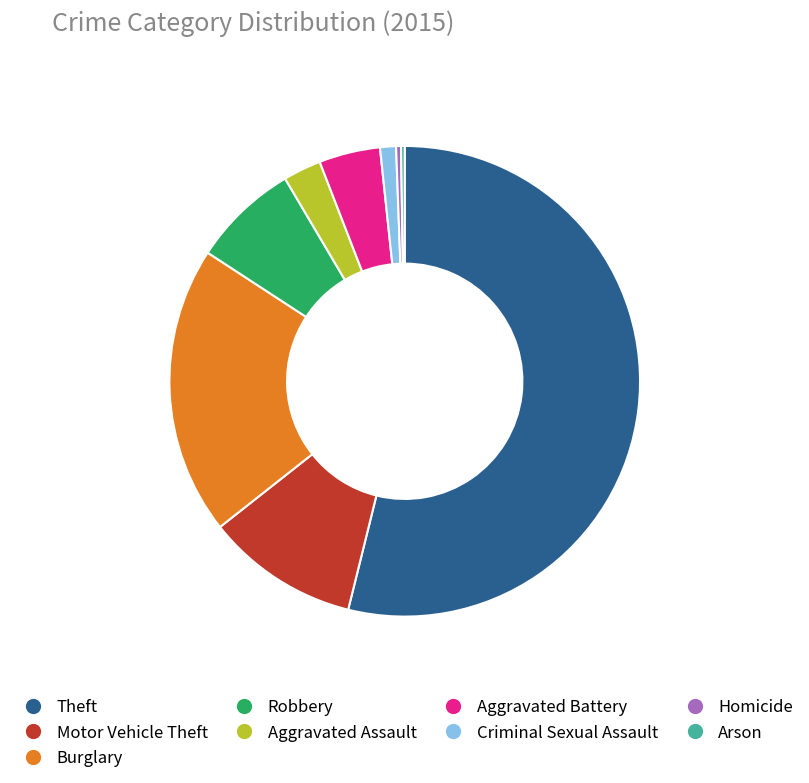

Do Criminal Sexual Assault and Burglary together represent more than half of the pie?

No